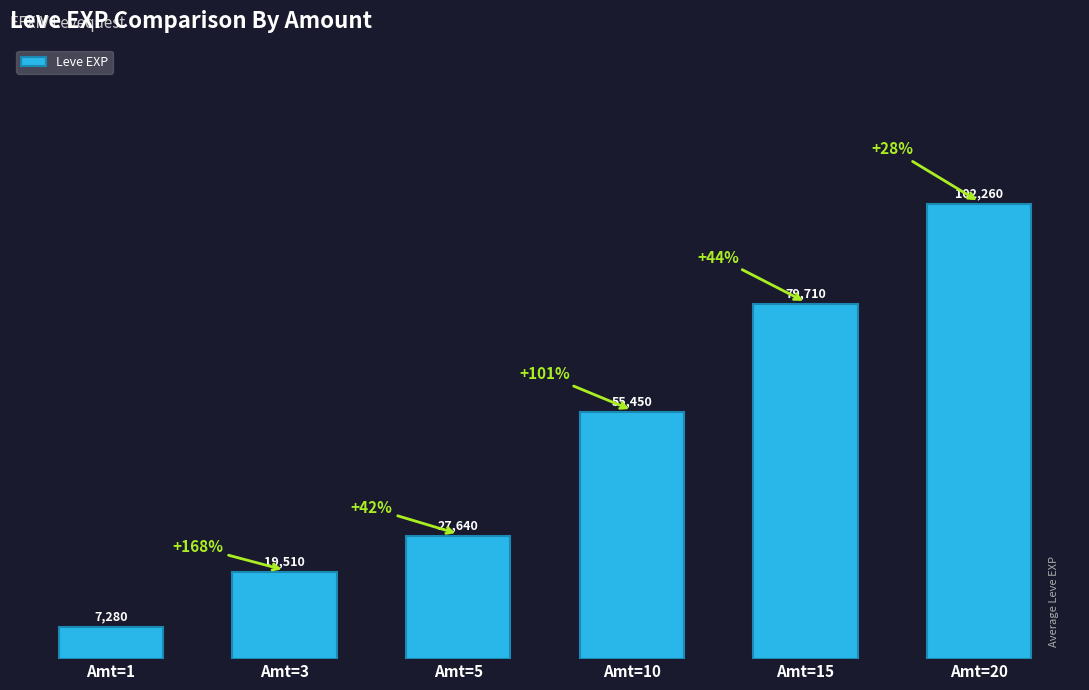

How many data points are less than 55450?

3